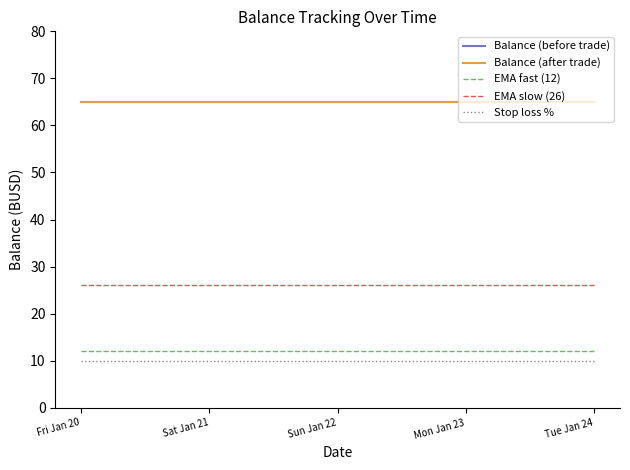

What is the maximum value shown in the chart?

65